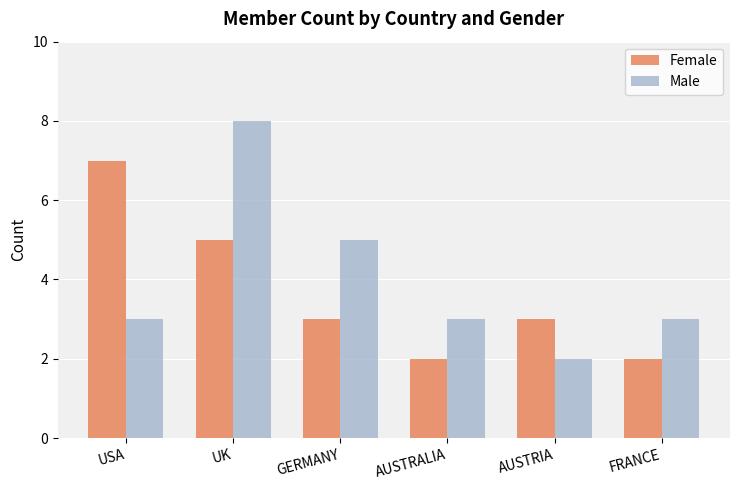

Count the number of data series in this chart.

2